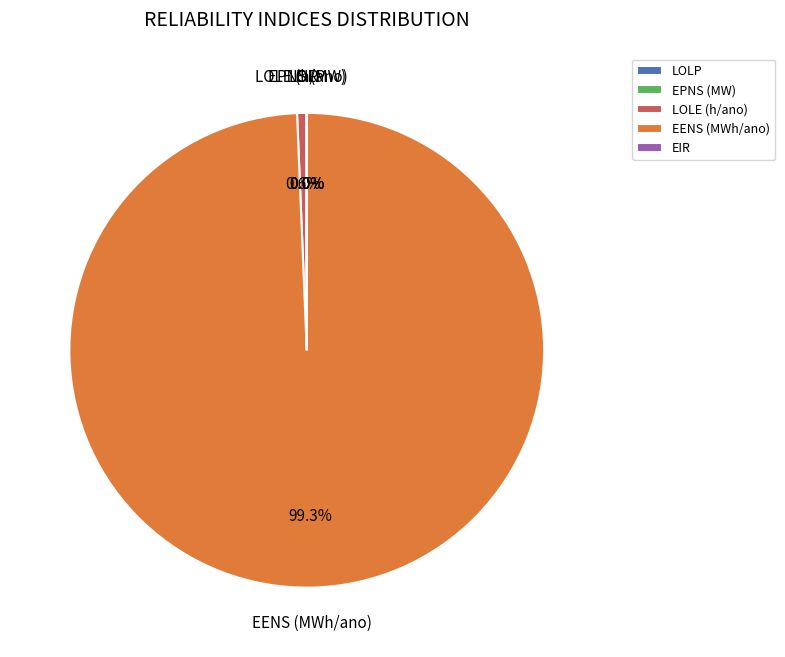

How much of the chart is everything except LOLE (h/ano)?

99.4%